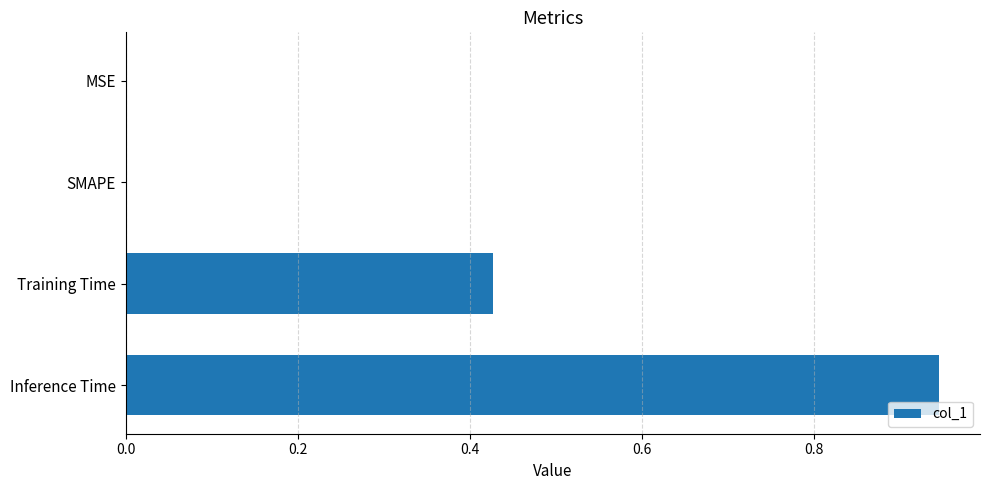

Which category has the highest value across all series?

Inference Time